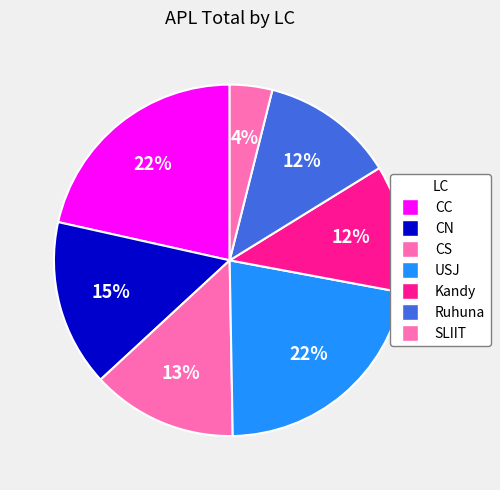

To the nearest percent, what is the combined percentage of CS and CN?

29%